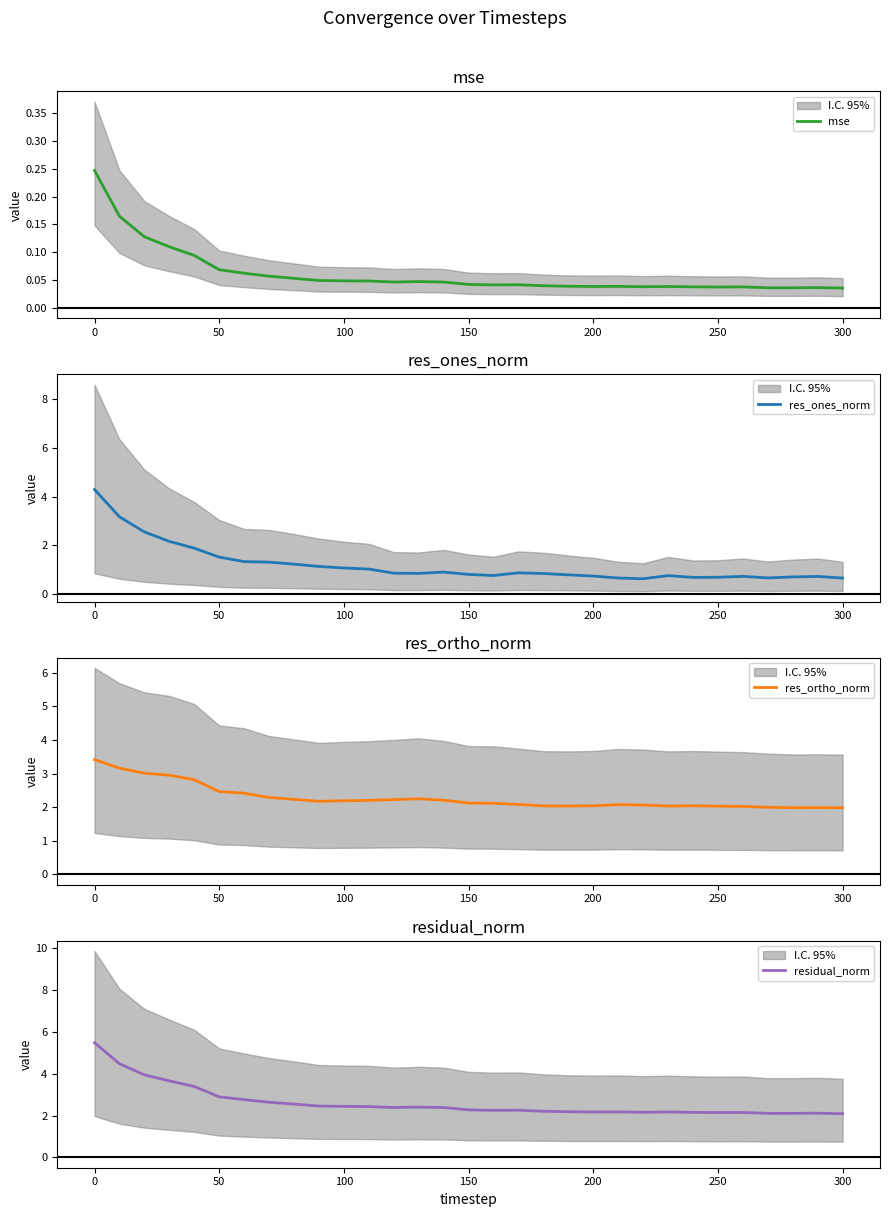

The value of res_ortho_norm at 150 is 2.1. True or false?

True